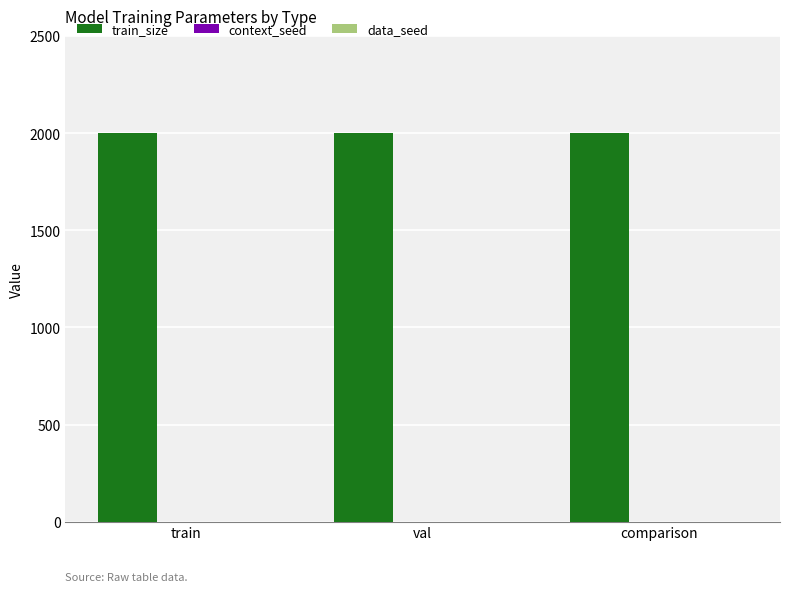

How many categories are shown in the chart?

3